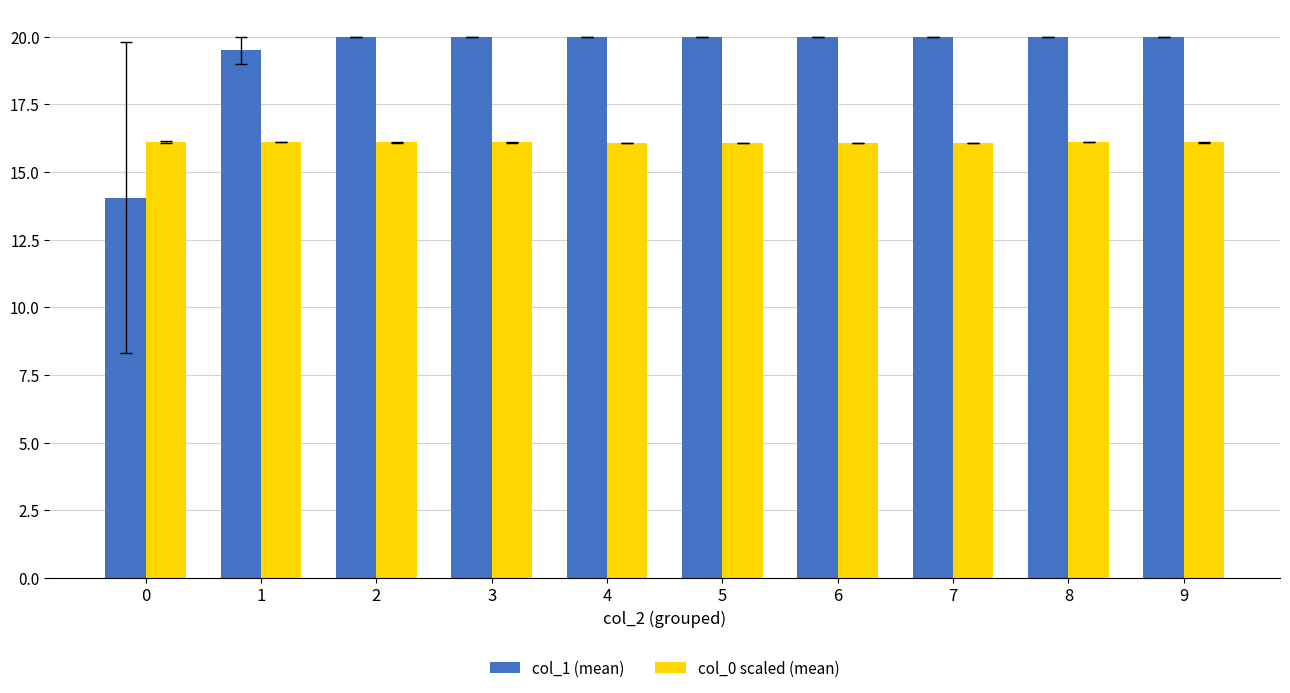

Reading left to right, what are all the values shown in this chart?

col_1 (mean): 0=14.0	1=19.5	2=20.0	3=20.0	4=20.0	5=20.0	6=20.0	7=20.0	8=20.0	9=20.0
col_0 scaled (mean): 0=16.1	1=16.1	2=16.1	3=16.1	4=16.1	5=16.1	6=16.1	7=16.1	8=16.1	9=16.1